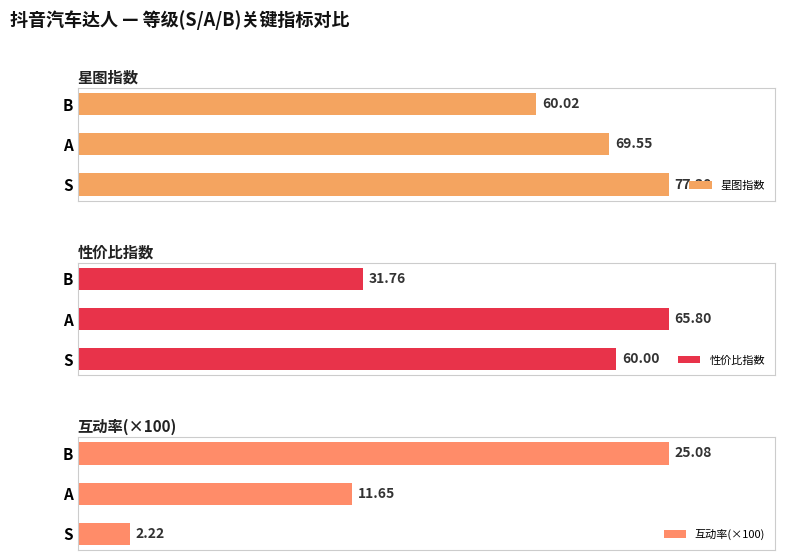

What is the average value of the 互动率(×100) series?

13.0